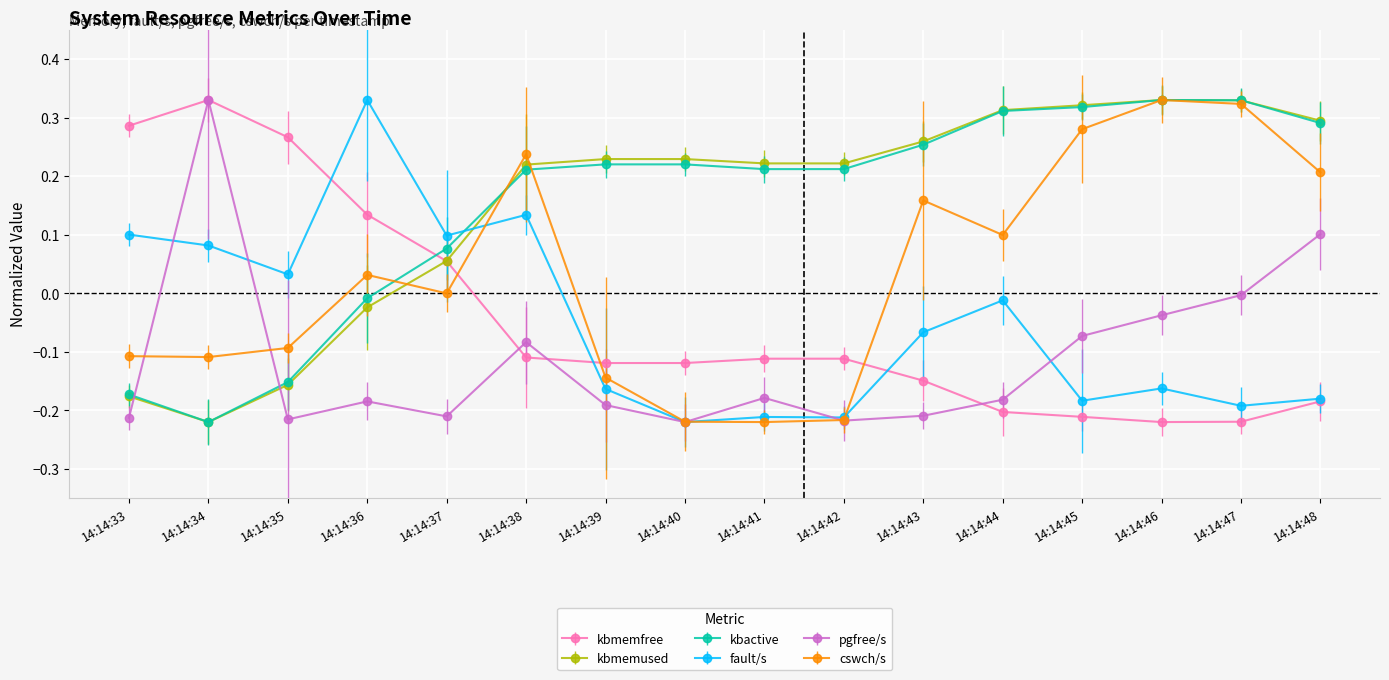

How many series are shown in this chart?

6